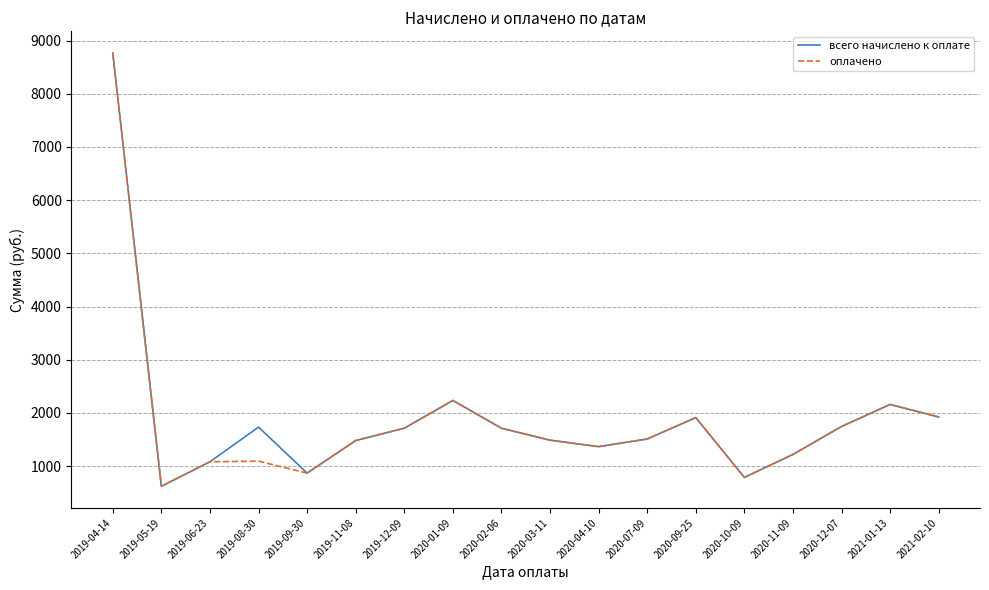

Is the value of оплачено at 2019-05-19 greater than the value of всего начислено к оплате at 2020-09-25?

No